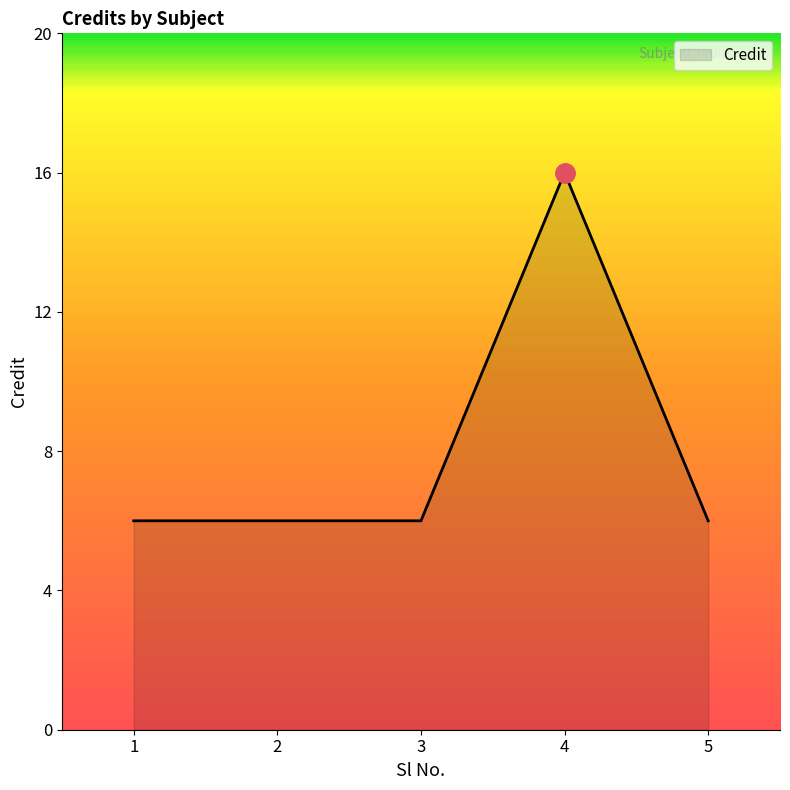

True or false: the data has more than 0 interior local peaks.

True